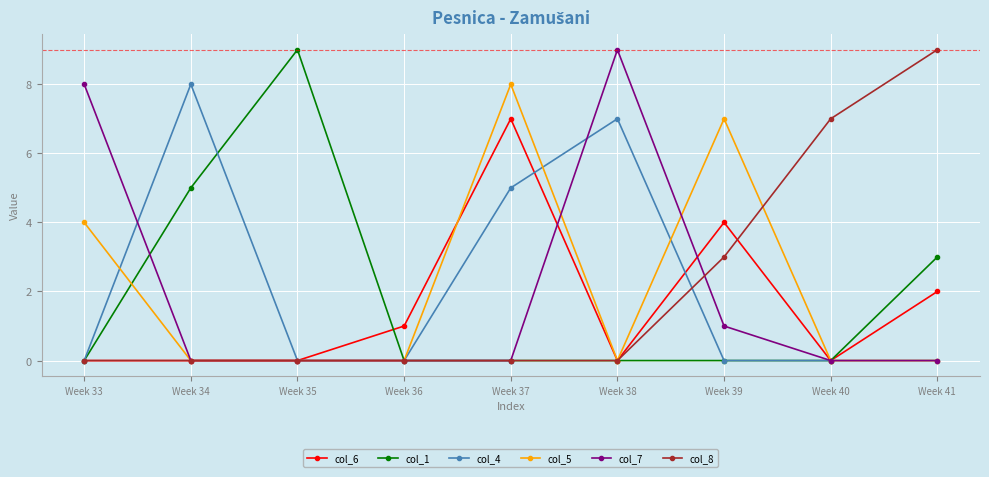

What is the sum of all col_7 values?

18